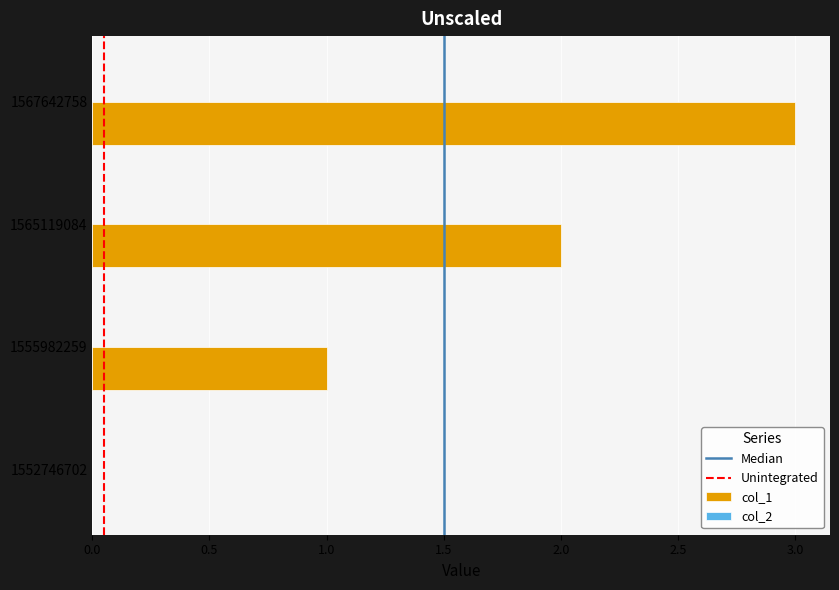

What is the difference between the values at 1565119084 and 1567642758?

1